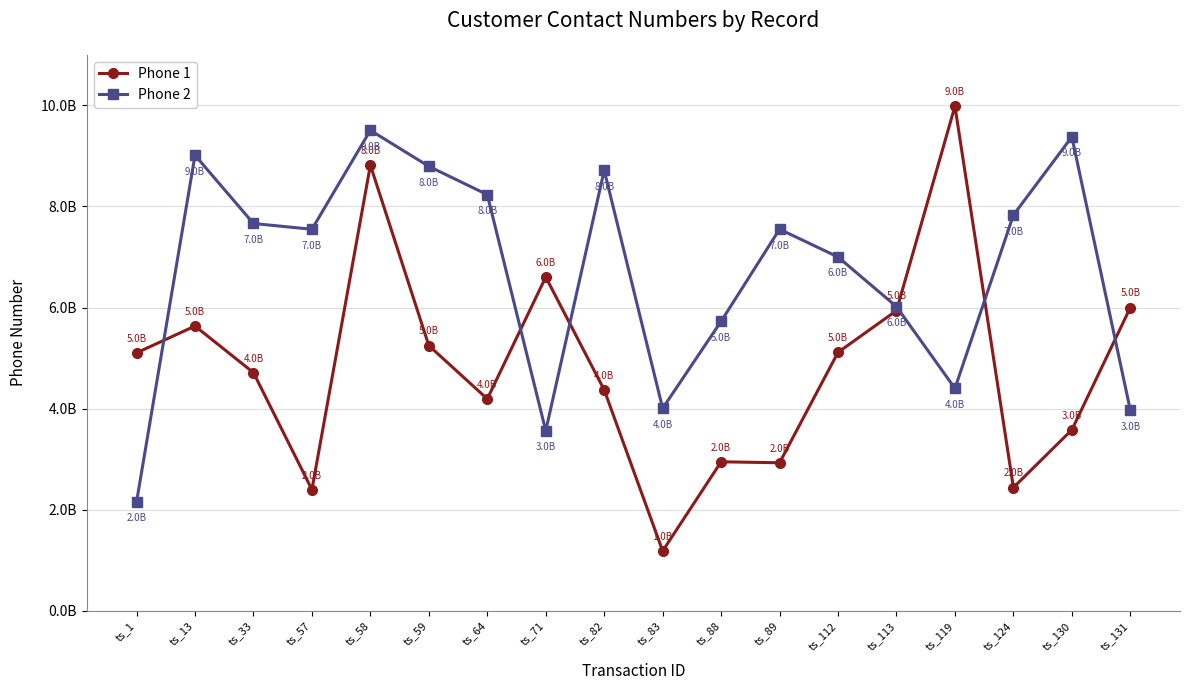

At which label does Phone 1 first exceed 5103324050?

ts_13